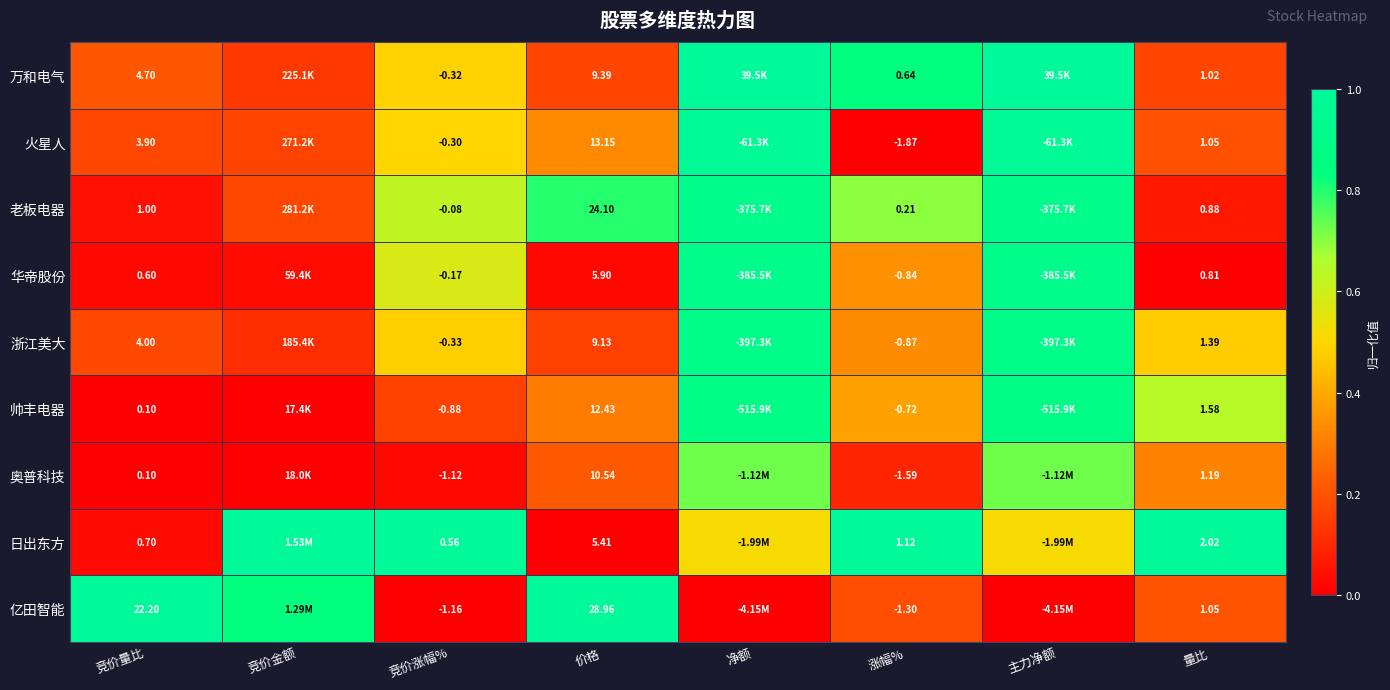

Between 竞价涨幅% and 涨幅%, which series saw the biggest shift?

火星人